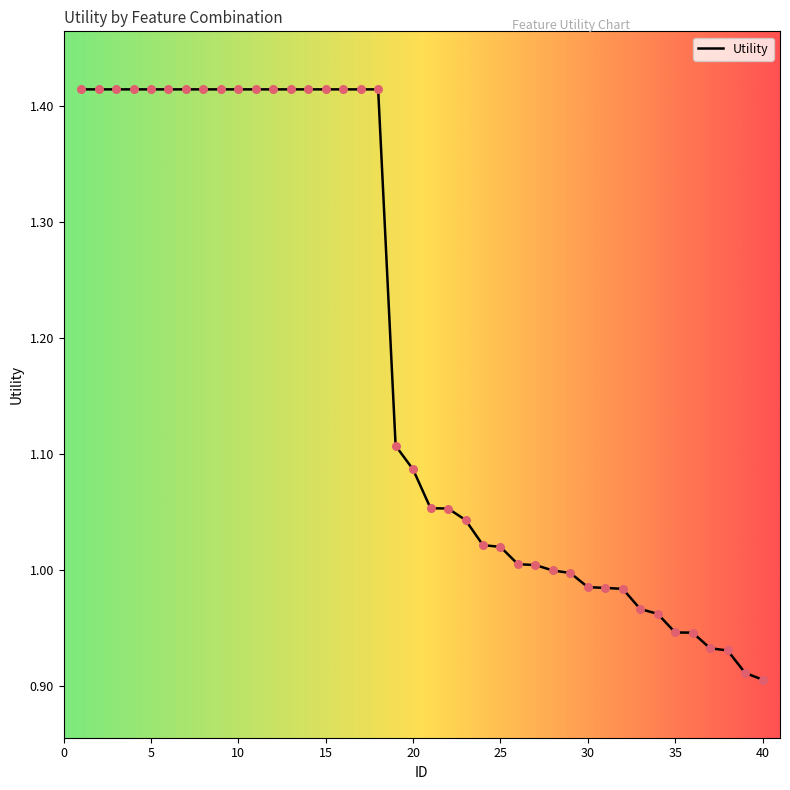

What is the difference between the maximum and minimum values?

0.5